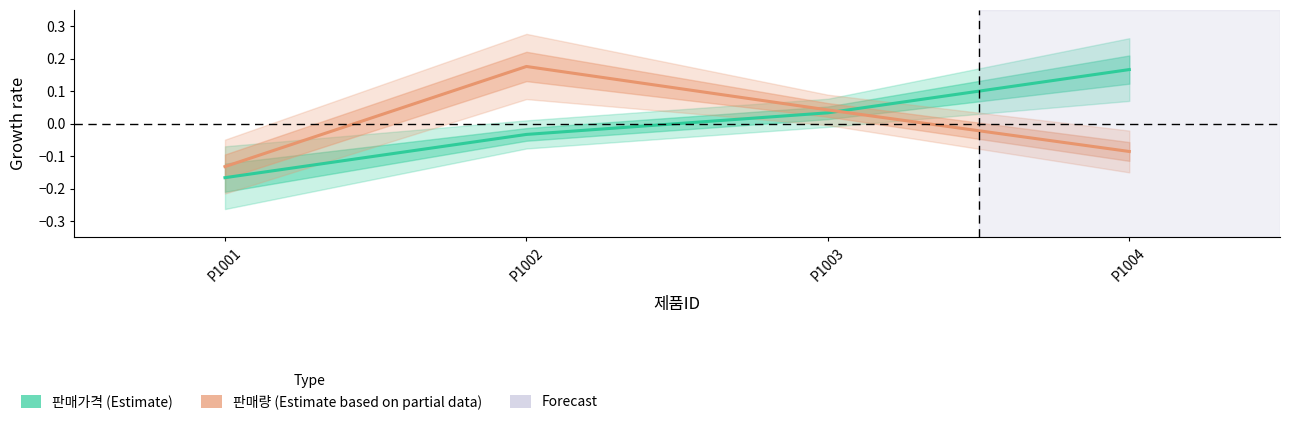

Count the 판매량 values in the range 0 to 1.

2